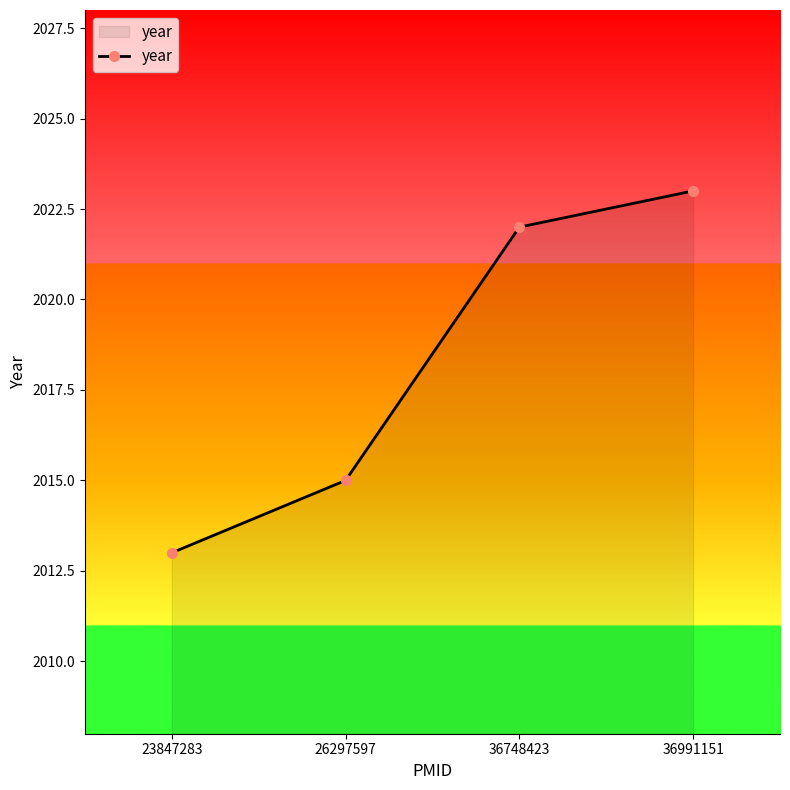

What is the change in value from 36748423 to 36991151?

+1